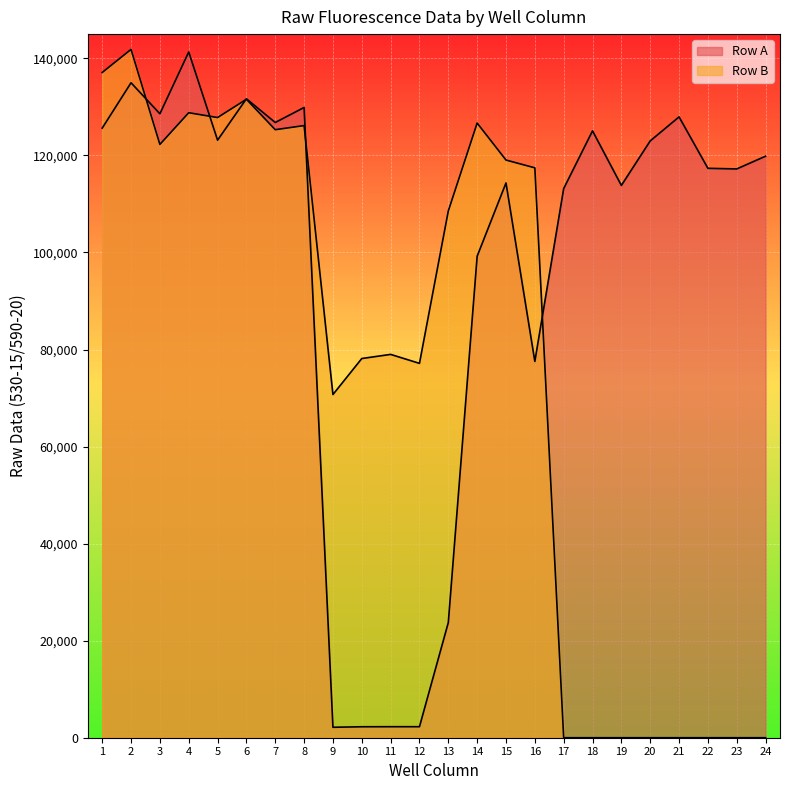

Read the Row A value at 16, to the nearest 100.

77500